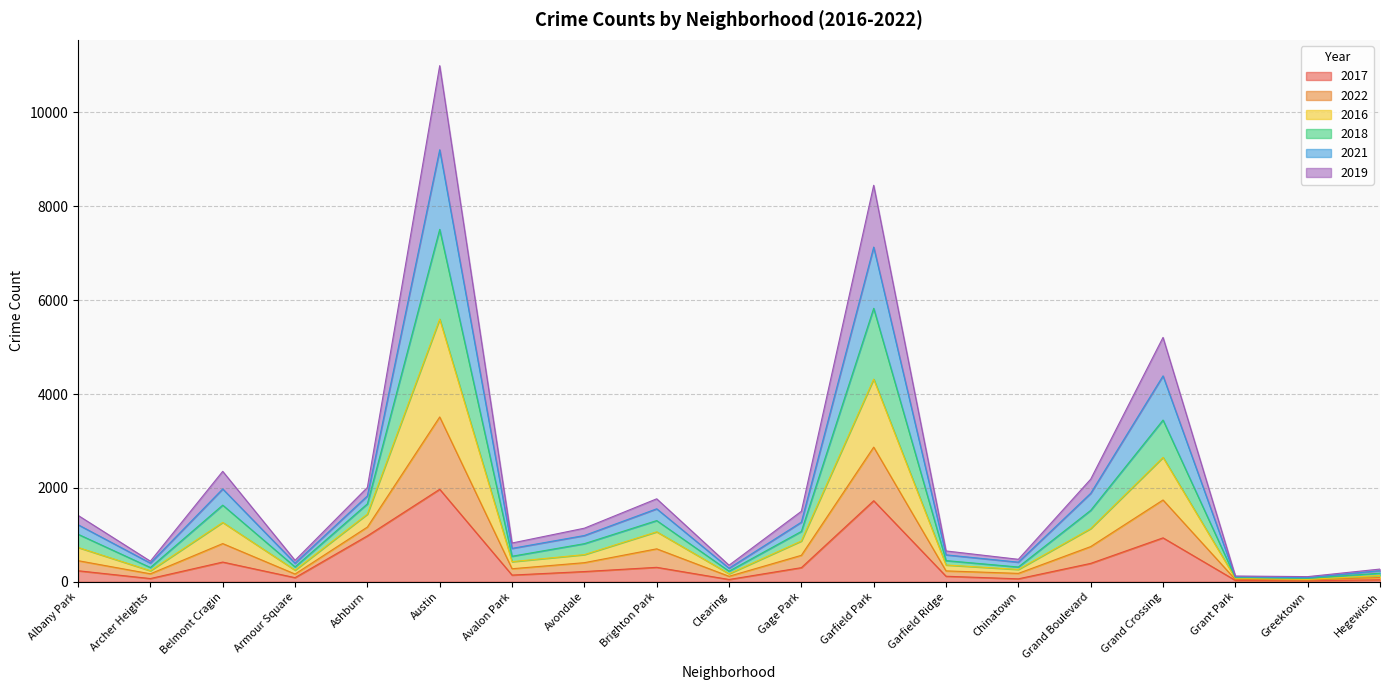

What position from the right is Brighton Park?

11